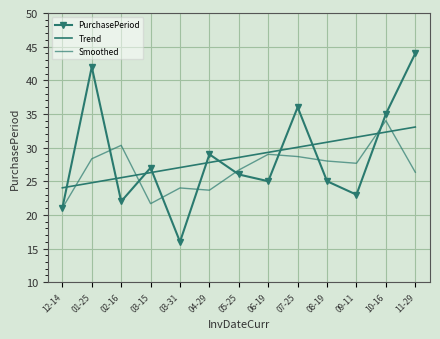

What is the maximum value for Trend?

33.1